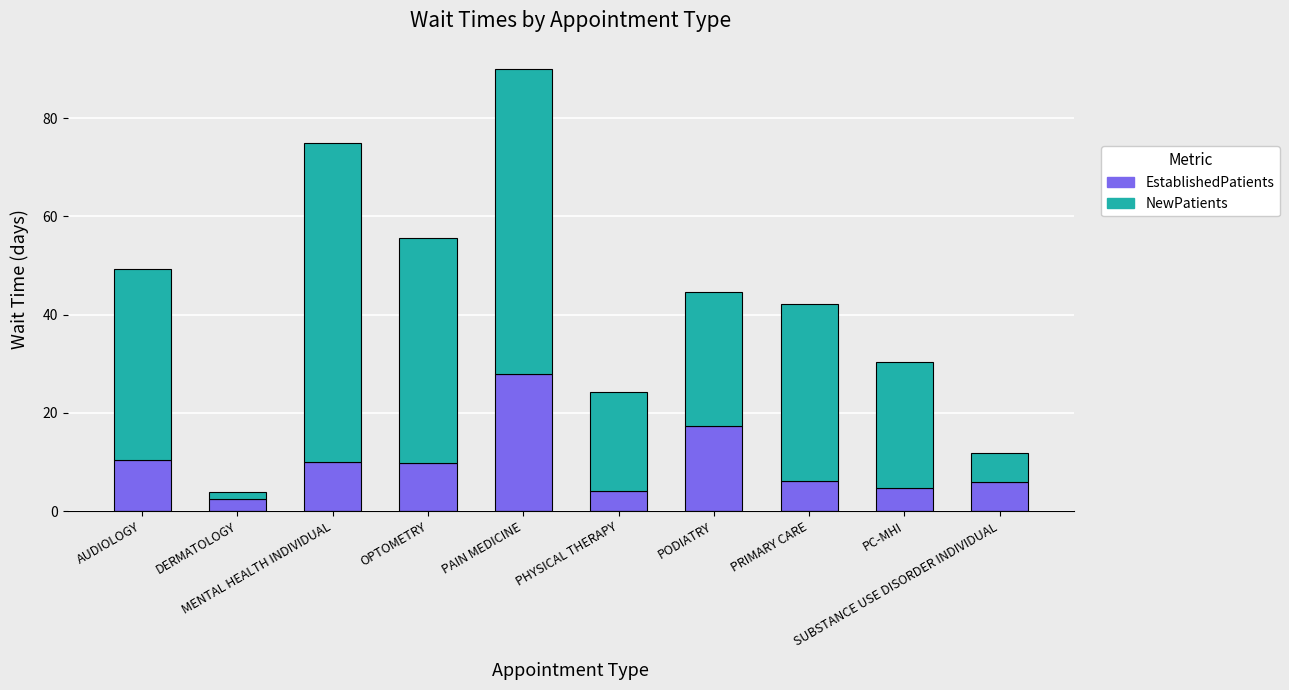

What is the highest value of the EstablishedPatients series?

27.8